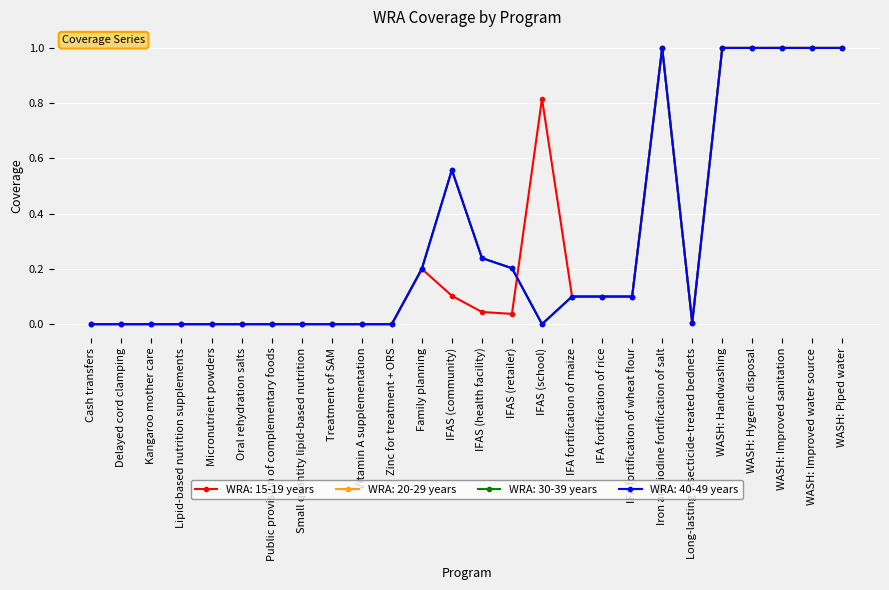

How many interior local peaks does the WRA: 15-19 years series have?

3